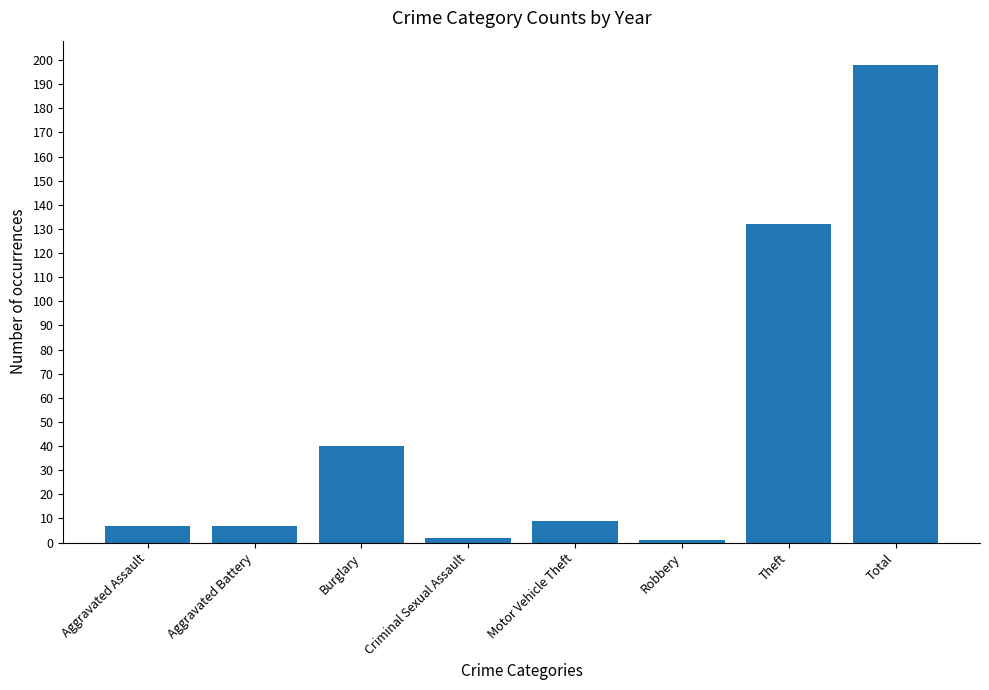

Reading left to right, extract all data points from this chart.

Aggravated Assault=7	Aggravated Battery=7	Burglary=40	Criminal Sexual Assault=2	Motor Vehicle Theft=9	Robbery=1	Theft=132	Total=198